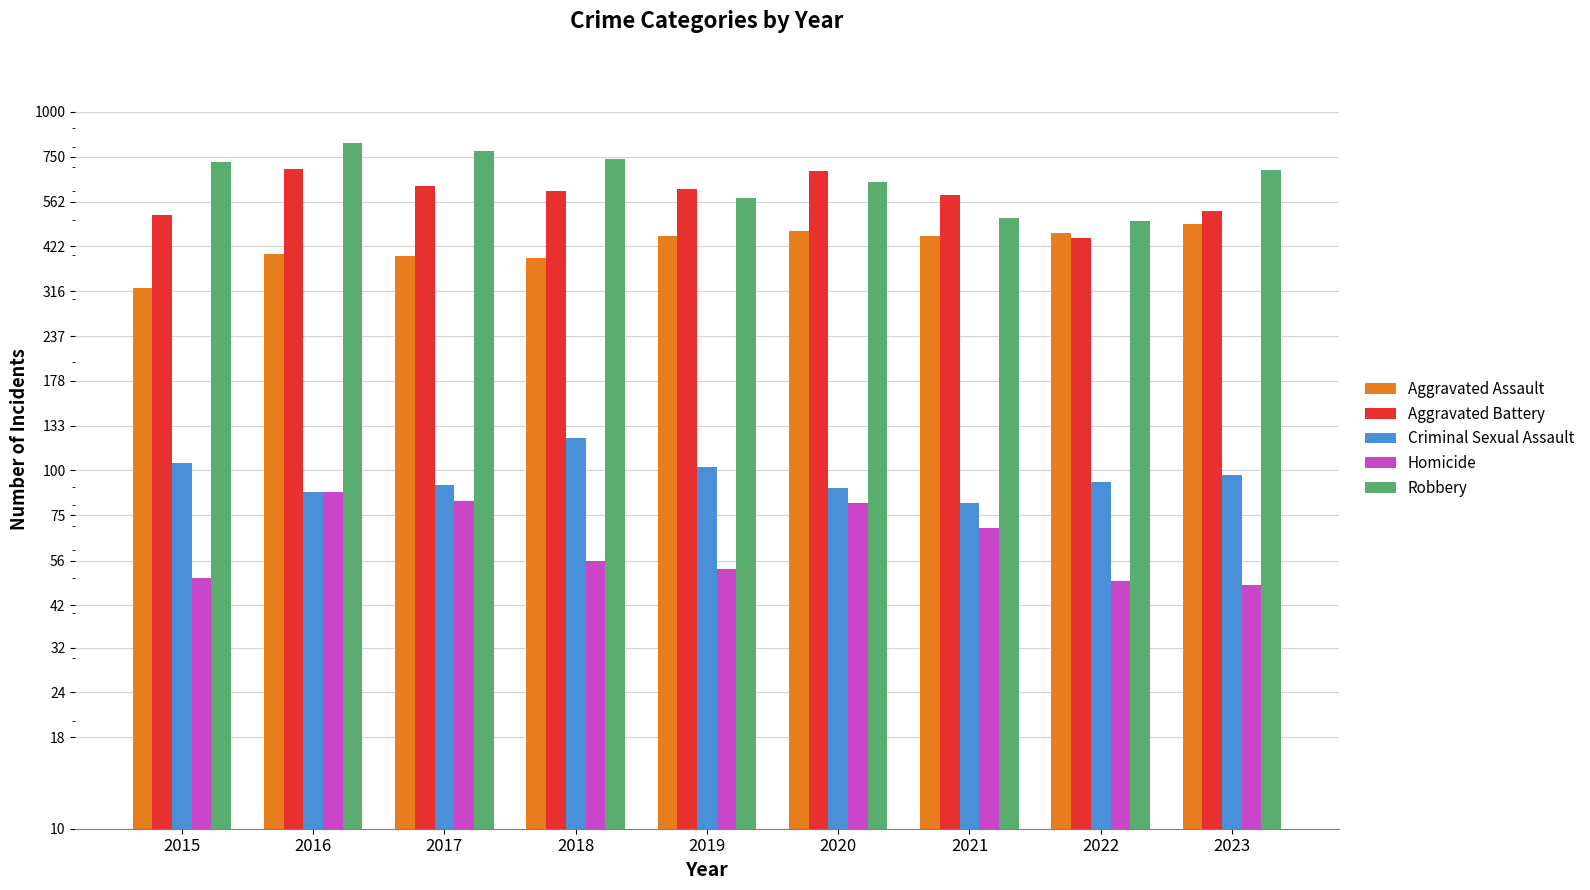

What is the difference between the Aggravated Battery values at 2020 and 2016?

5